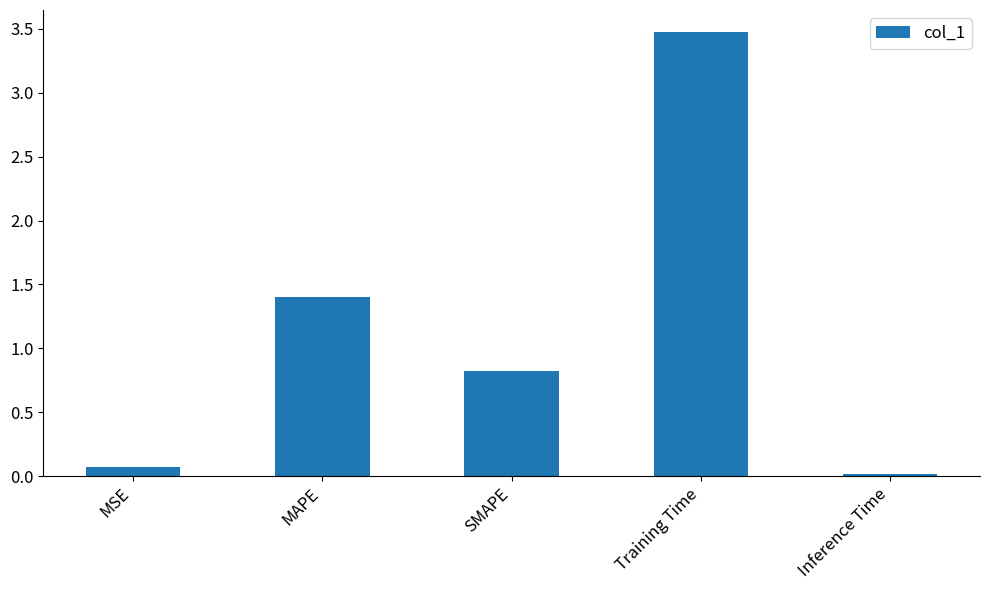

True or false: the data shows 3.5 at Training Time.

True